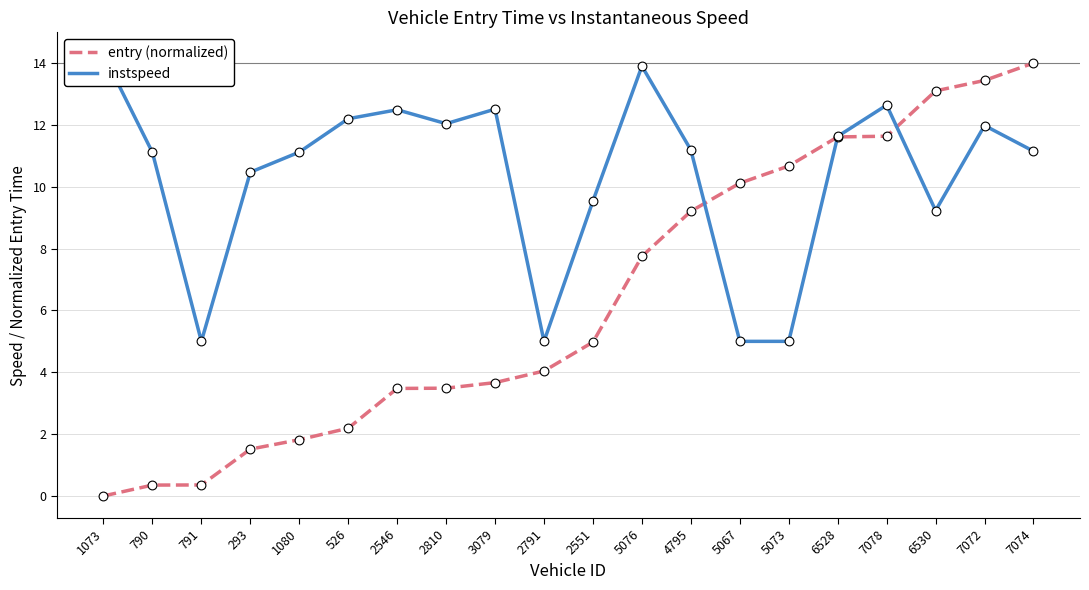

Is the value of instspeed at 790 greater than the value of entry (normalized) at 1080?

Yes